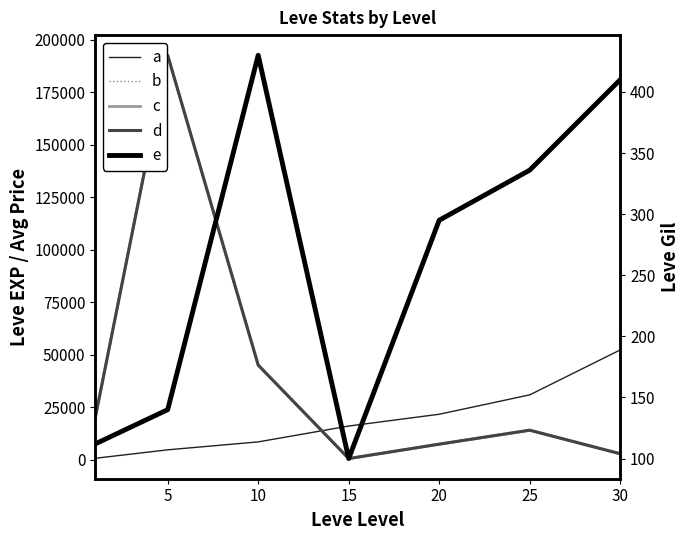

Where is the first local minimum for d?

15